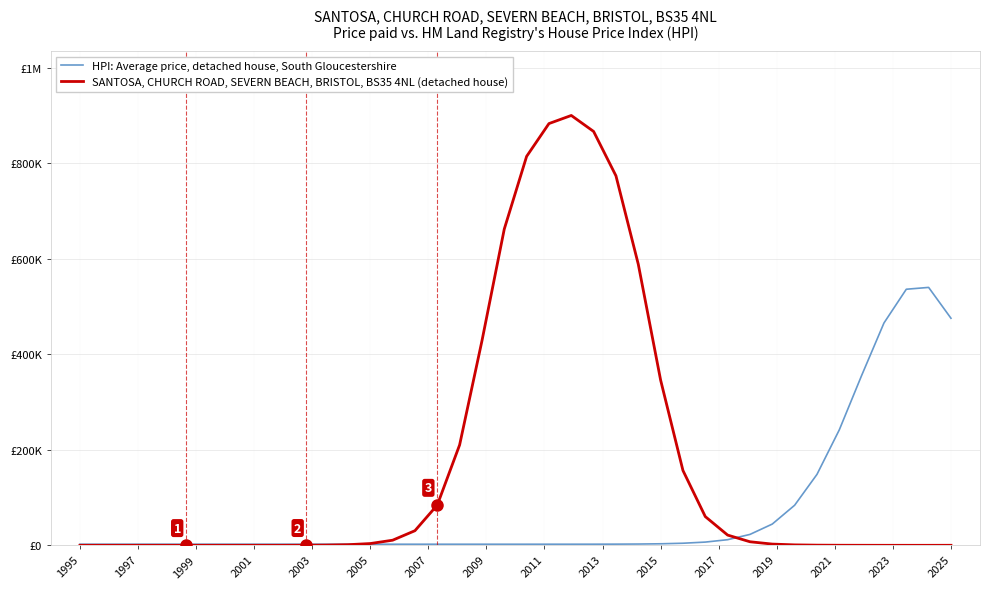

Does the chart display data point markers on the line(s)?

No